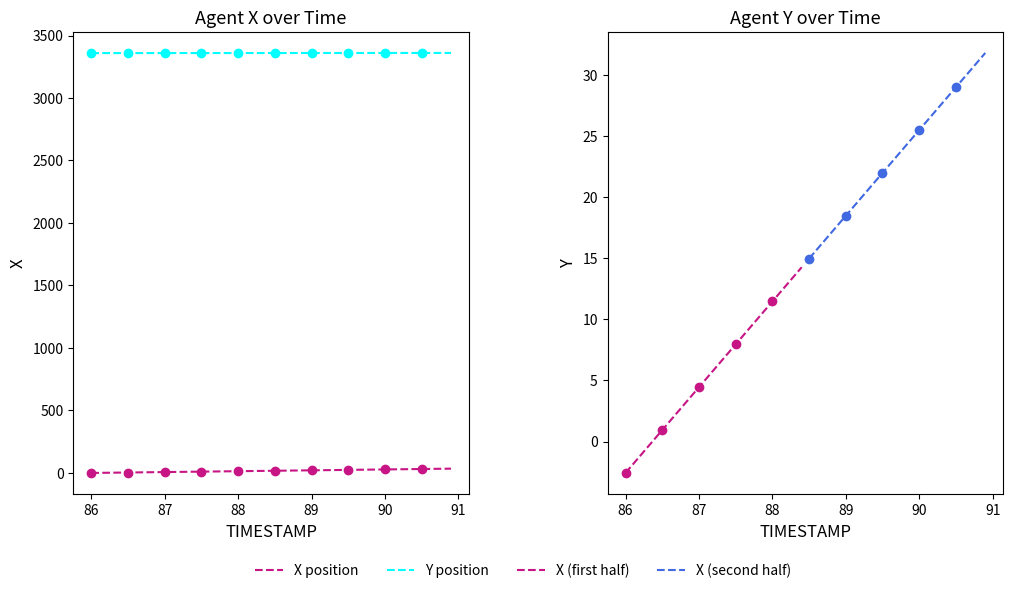

Which label corresponds to the smallest value in the chart?

86.0